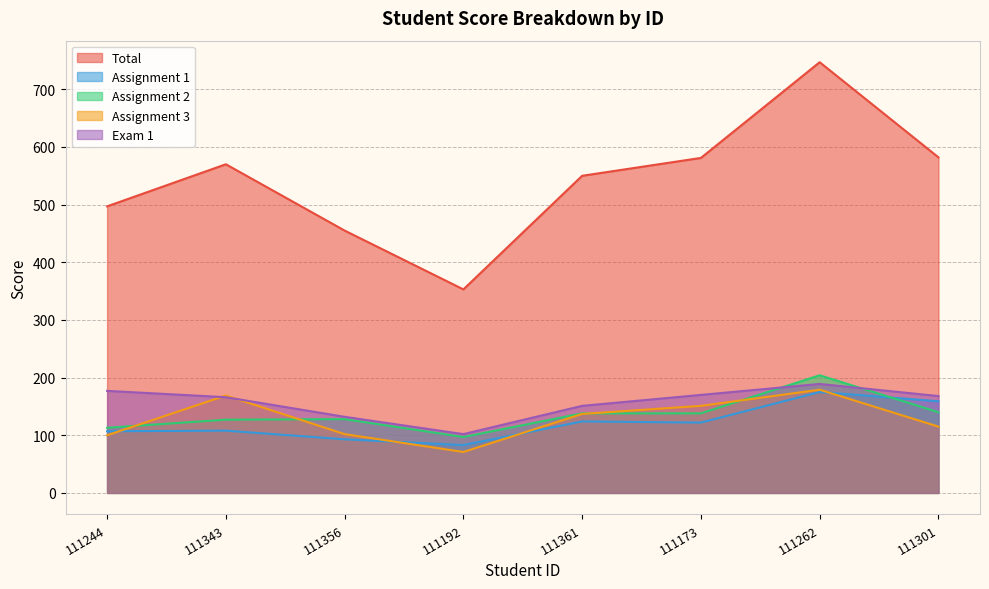

Reading left to right, extract all data points from this chart.

Total: 111244=497	111343=570	111356=455	111192=353	111361=550	111173=581	111262=747	111301=582
Assignment 1: 111244=107	111343=108	111356=93	111192=83	111361=124	111173=122	111262=175	111301=159
Assignment 2: 111244=113	111343=127	111356=128	111192=97	111361=138	111173=138	111262=204	111301=140
Assignment 3: 111244=100	111343=169	111356=102	111192=71	111361=137	111173=151	111262=179	111301=115
Exam 1: 111244=177	111343=166	111356=132	111192=102	111361=151	111173=170	111262=189	111301=168